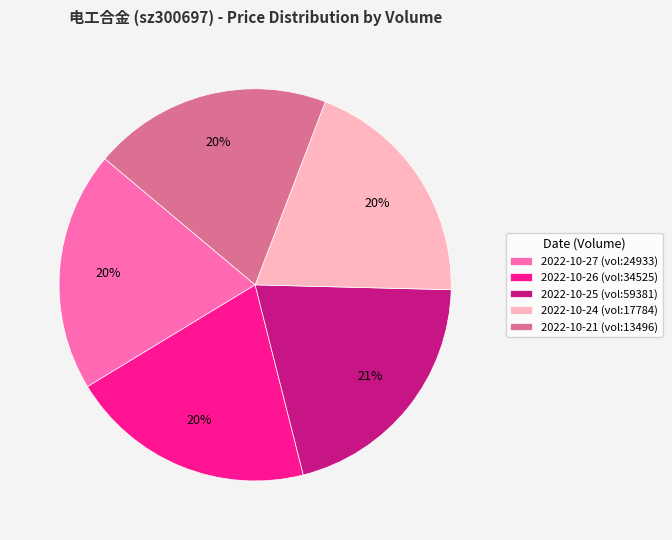

Does 2022-10-26 (vol:34525) represent more than half of the total?

No